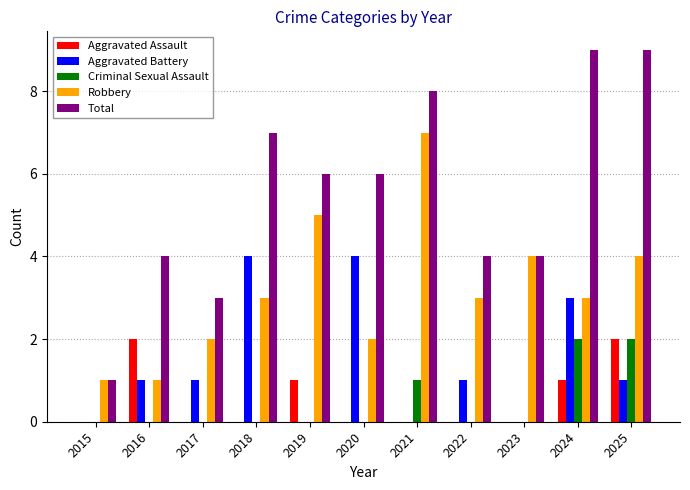

Reading left to right, transcribe all the data shown in this chart.

Aggravated Assault: 0	2	0	0	1	0	0	0	0	1	2
Aggravated Battery: 0	1	1	4	0	4	0	1	0	3	1
Criminal Sexual Assault: 0	0	0	0	0	0	1	0	0	2	2
Robbery: 1	1	2	3	5	2	7	3	4	3	4
Total: 1	4	3	7	6	6	8	4	4	9	9